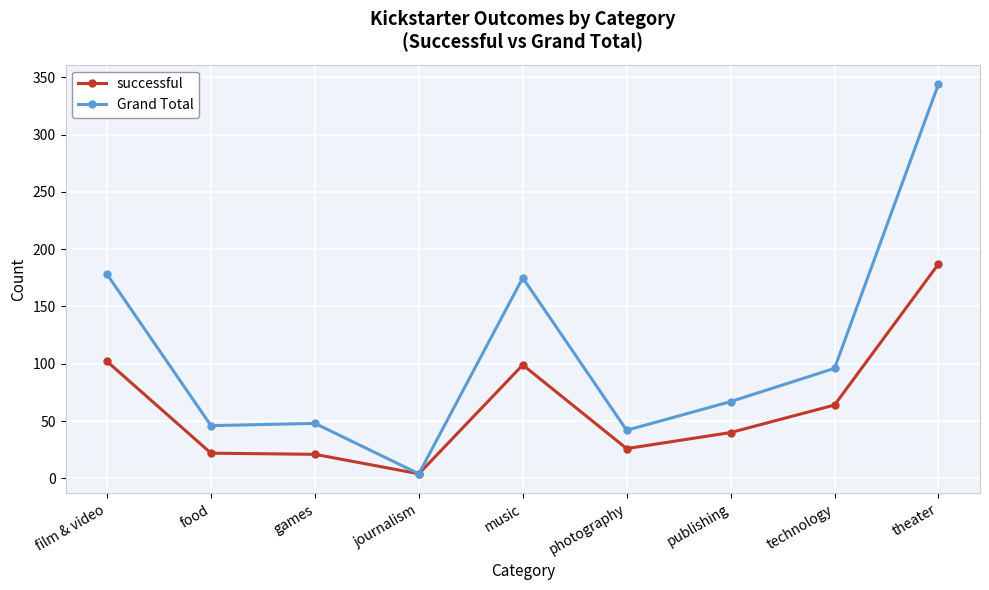

At how many categories does at least one series exceed 185?

1